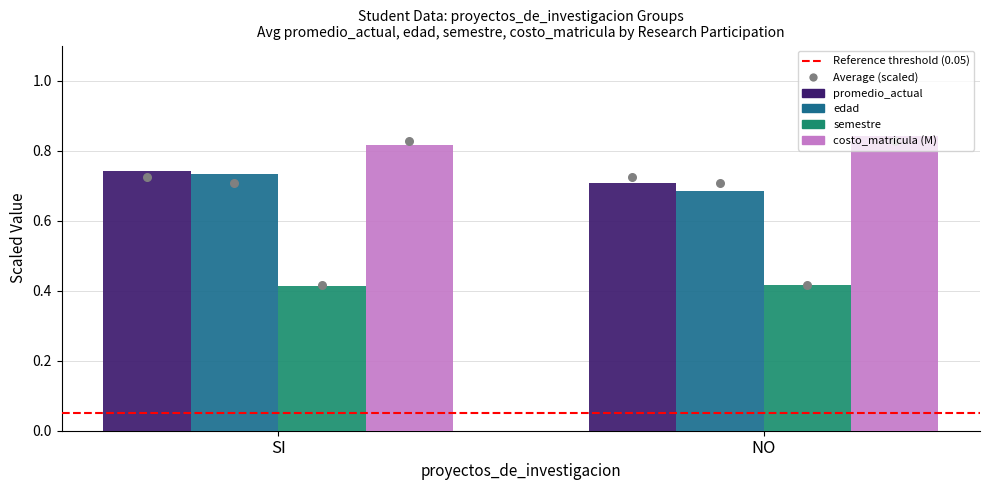

Which series has the widest spread of Y values?

edad